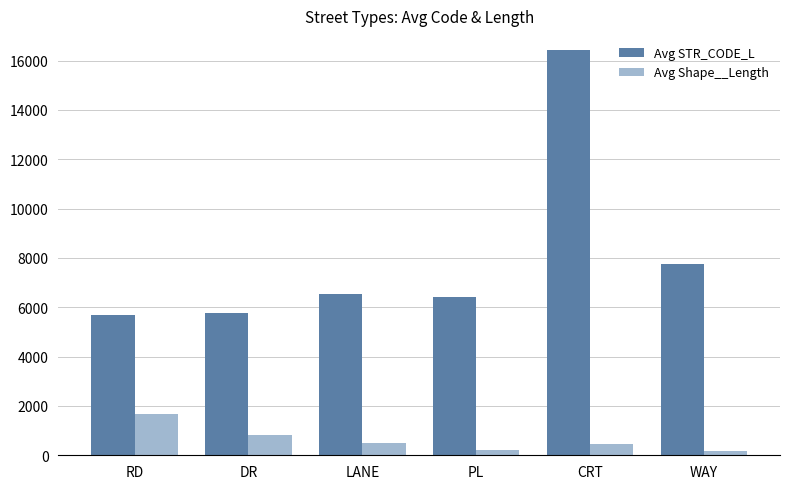

Which category has the highest value in the Avg Shape__Length series?

RD